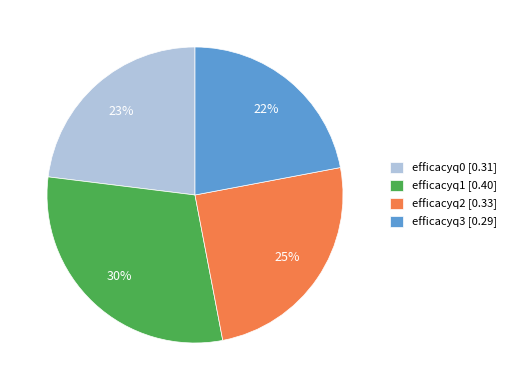

Does efficacyq0 account for over 50% of the chart?

No